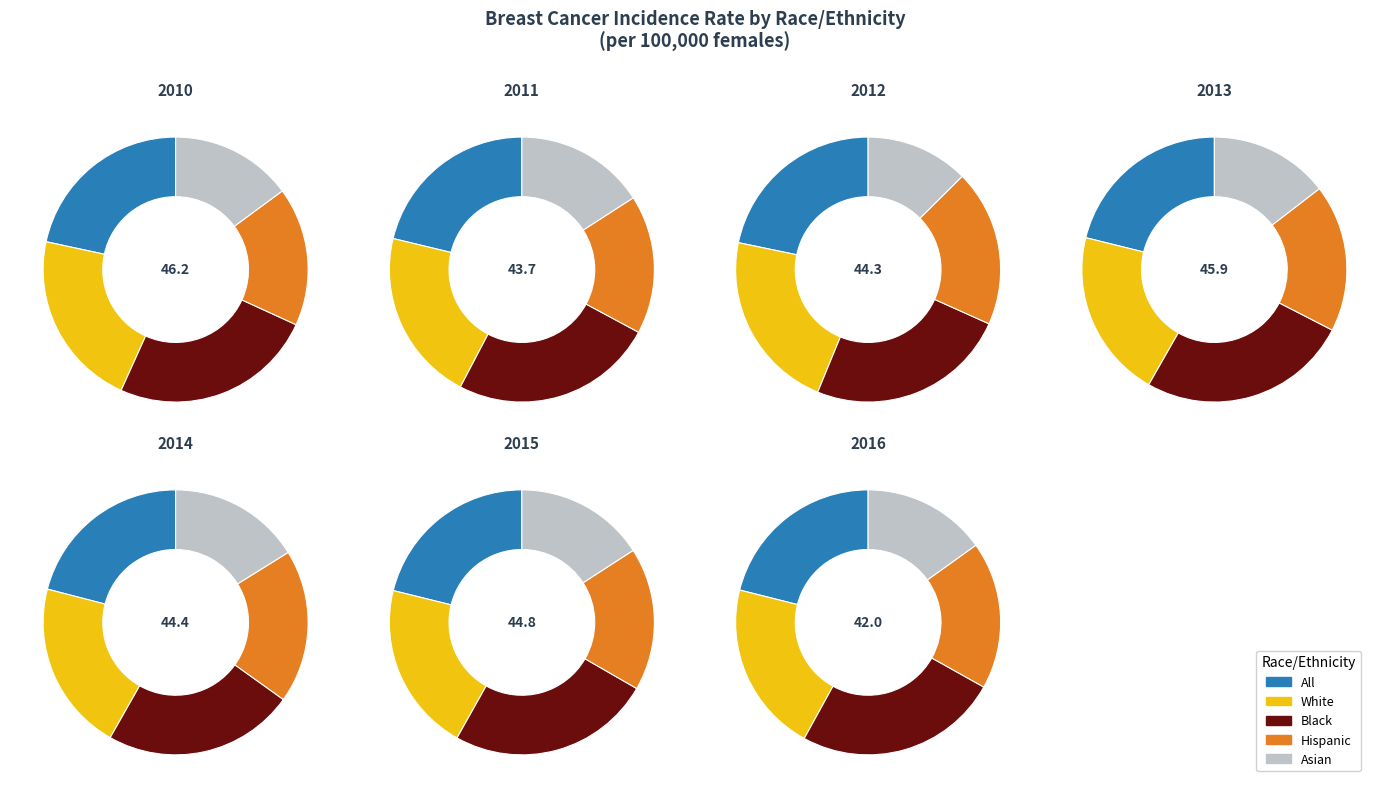

What percentage is the 2012 slice, to the nearest percent?

15%